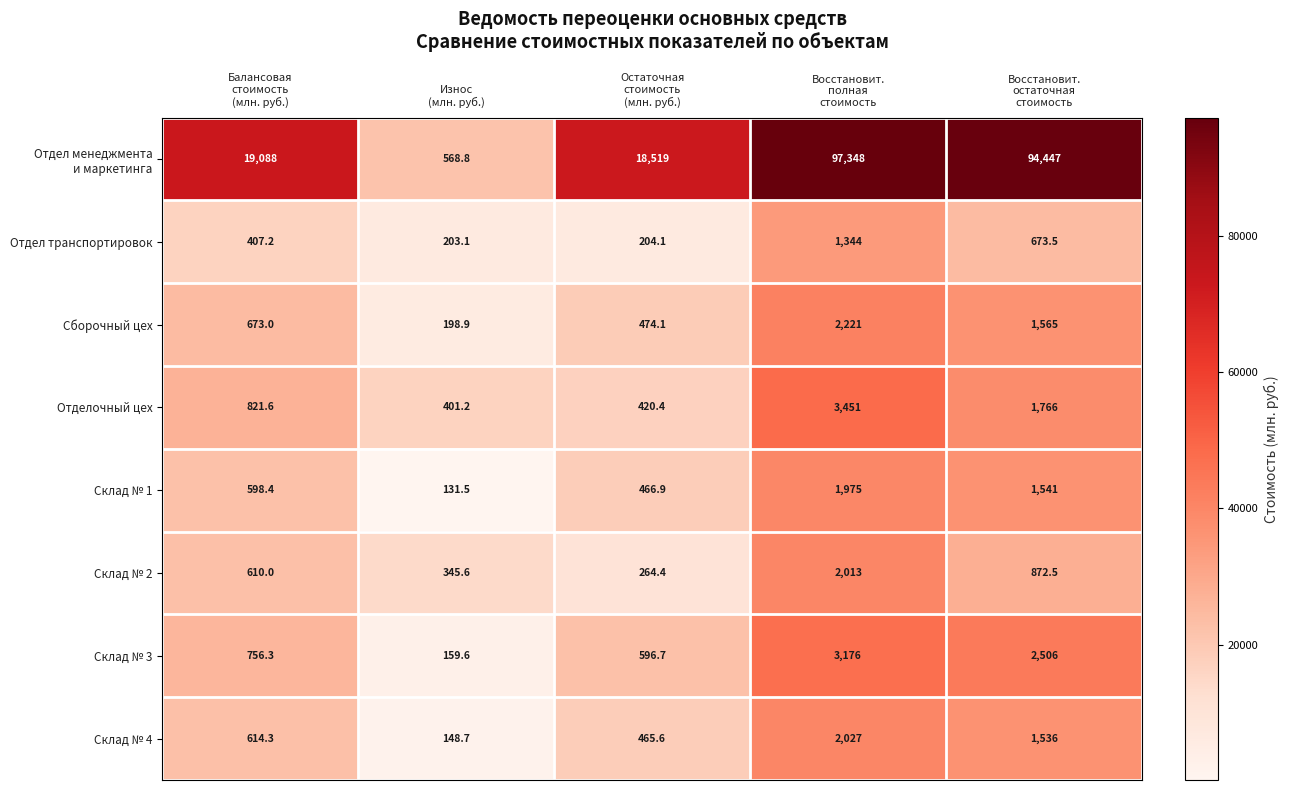

What is the minimum value shown in the chart?

131.5